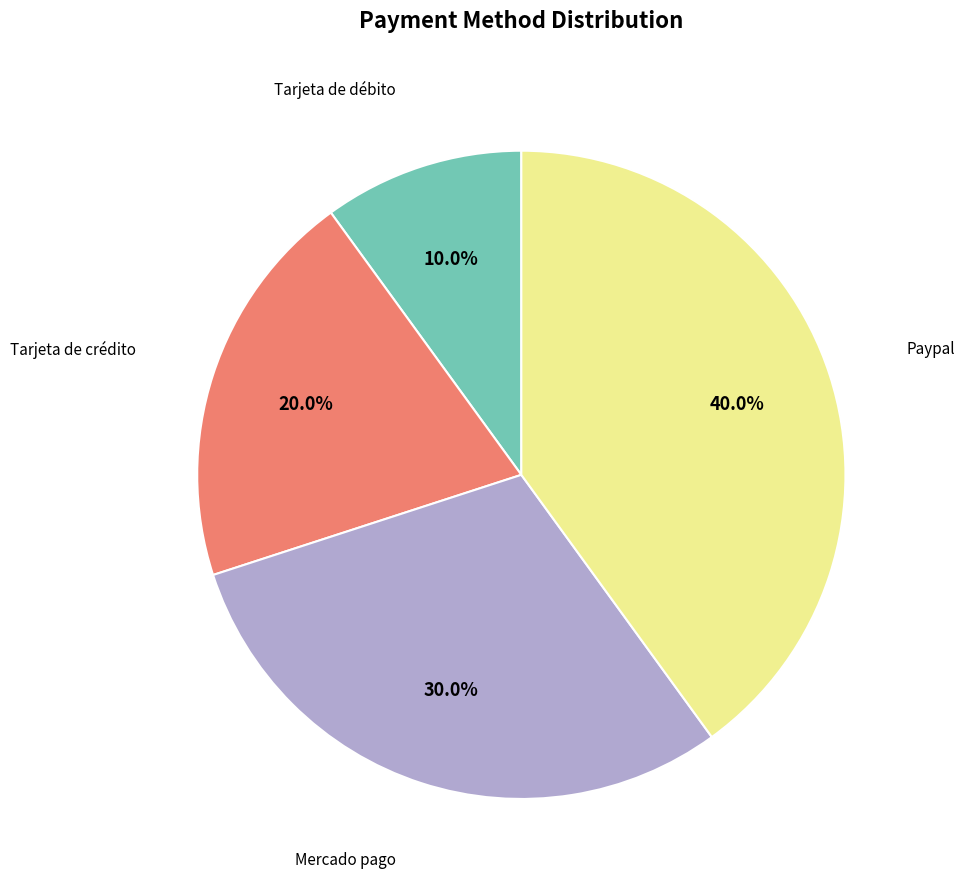

True or false: Tarjeta de crédito accounts for 31% of the total.

False